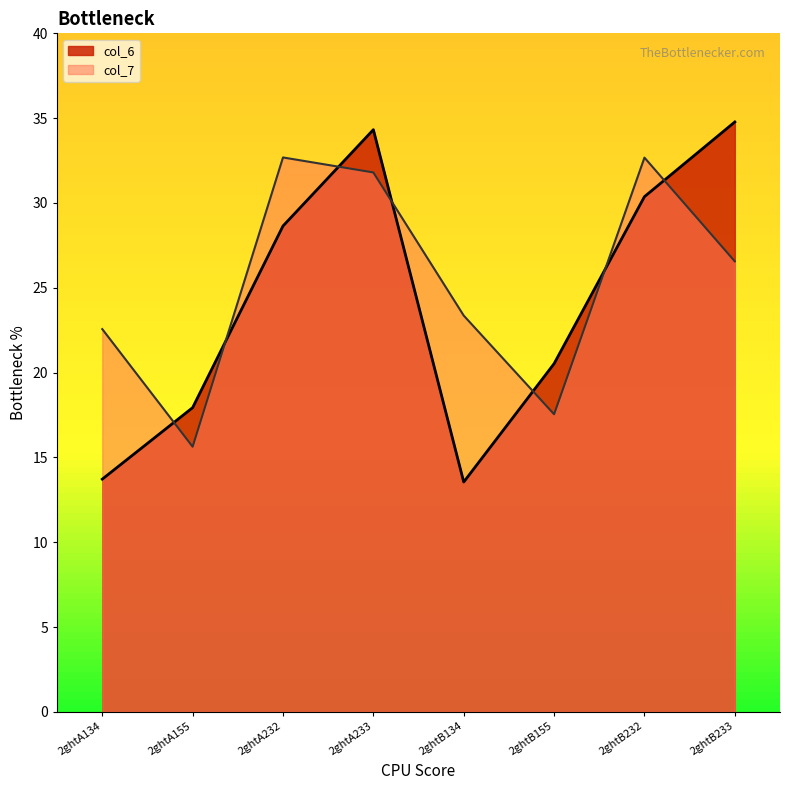

Does the chart have visible grid lines?

No